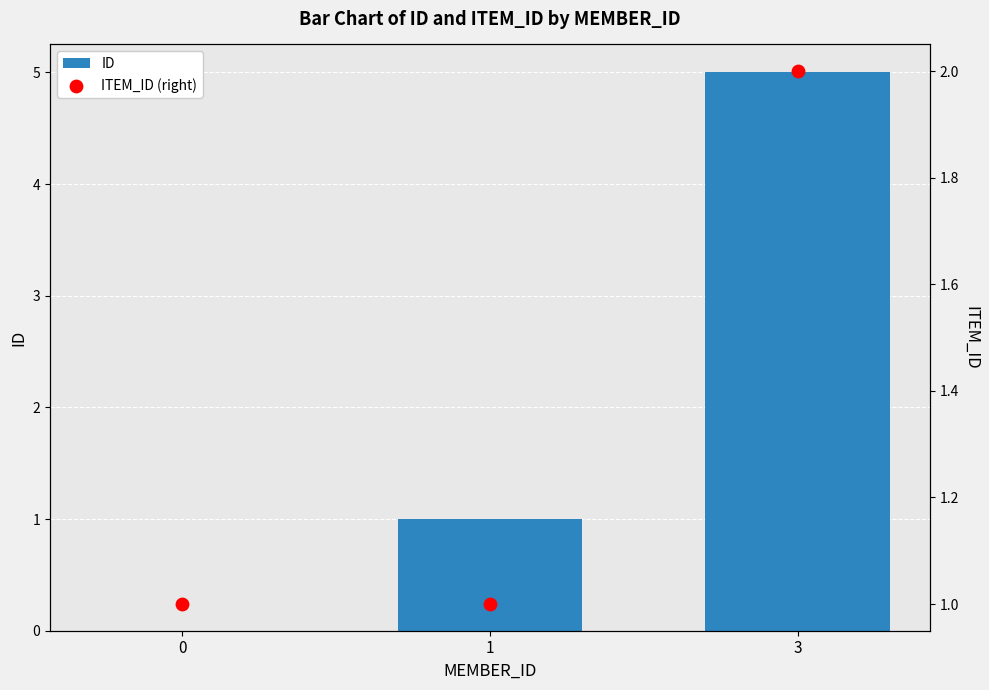

What is the total value across all series at 1?

2